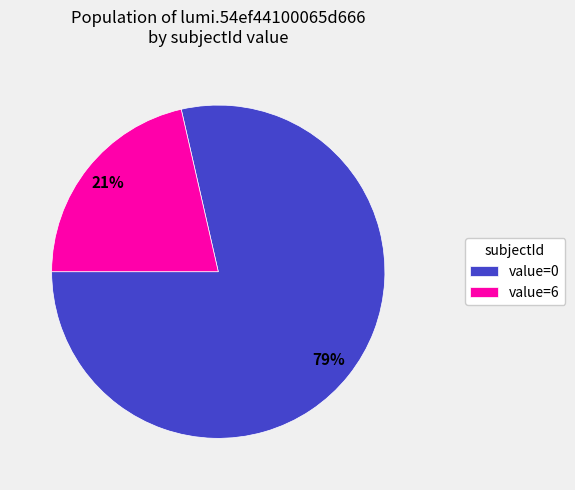

Which has a higher value, value=6 or value=0?

value=0